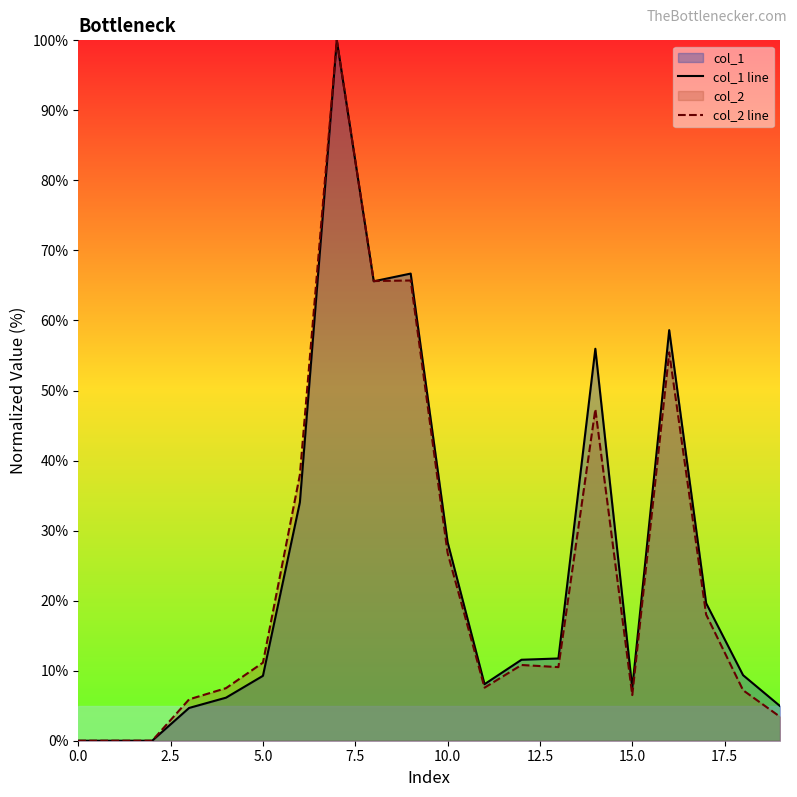

What is the greatest value displayed?

100.0